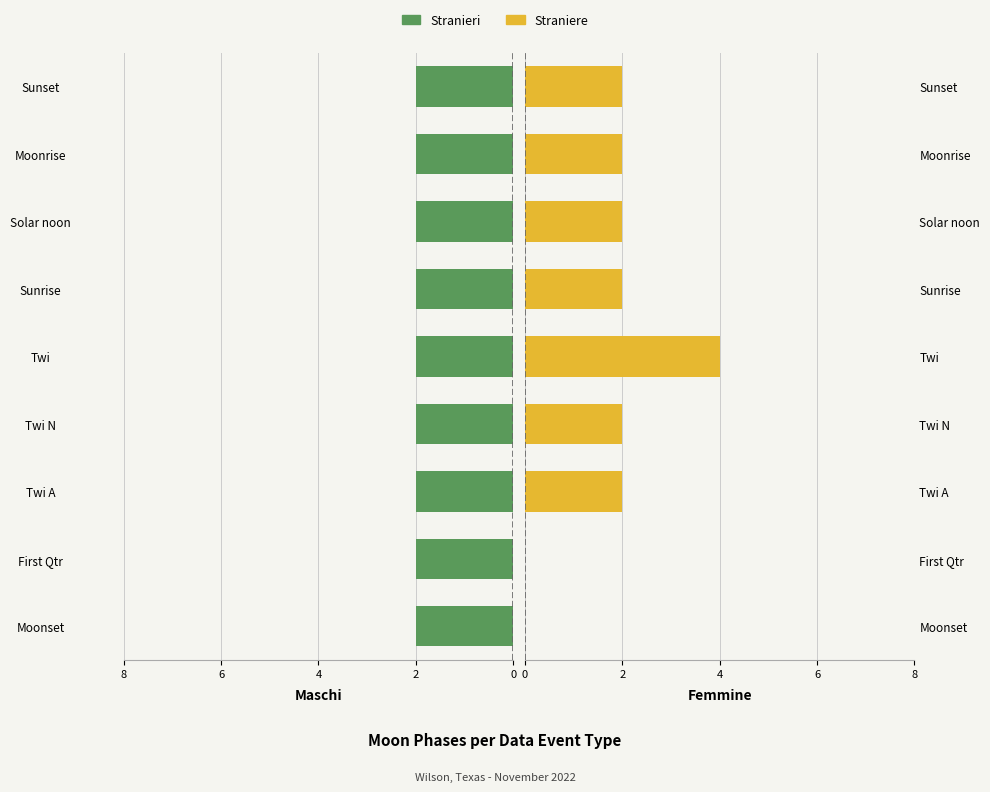

How many bars are there in total?

18